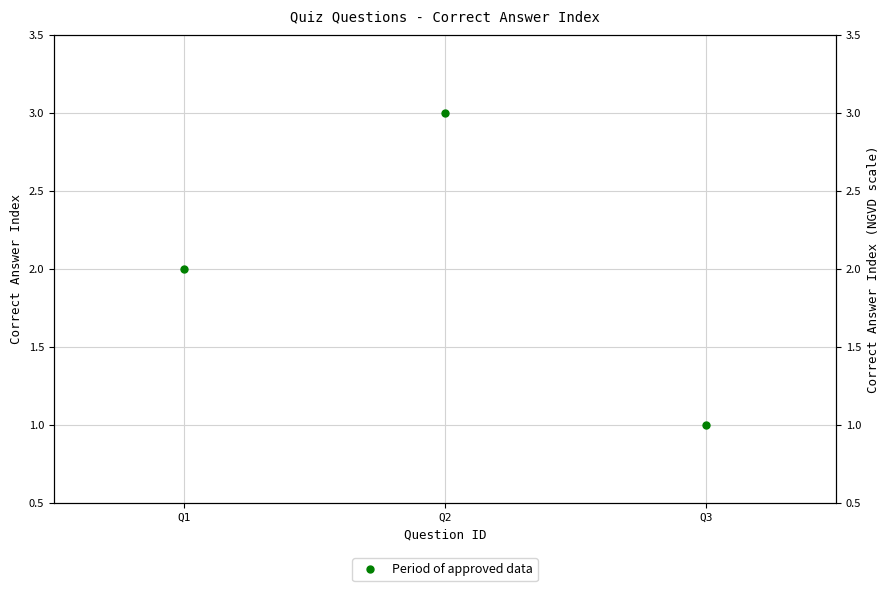

What is the minimum value shown in the chart?

1